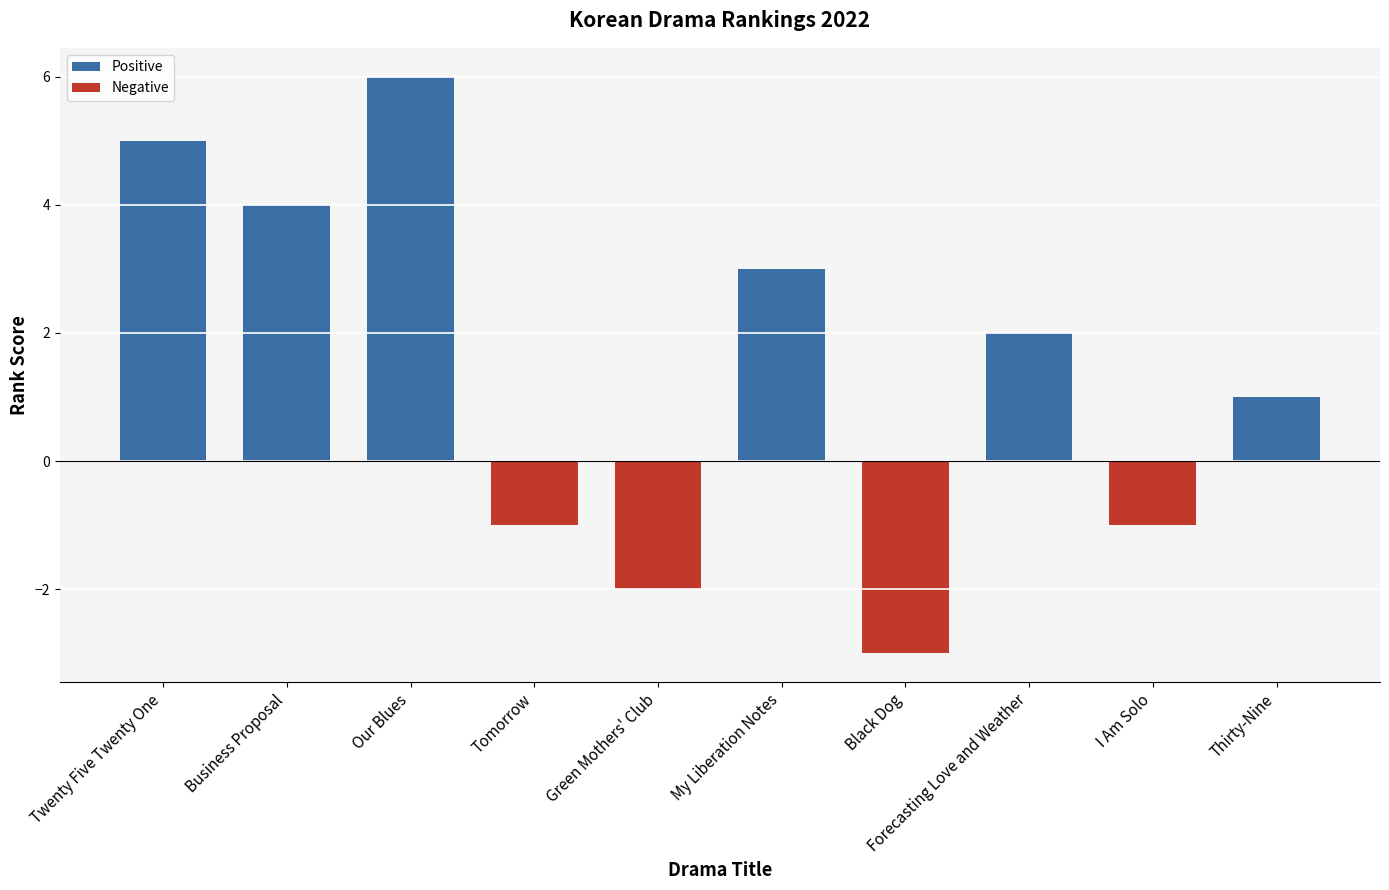

Read the value at Black Dog.

-3